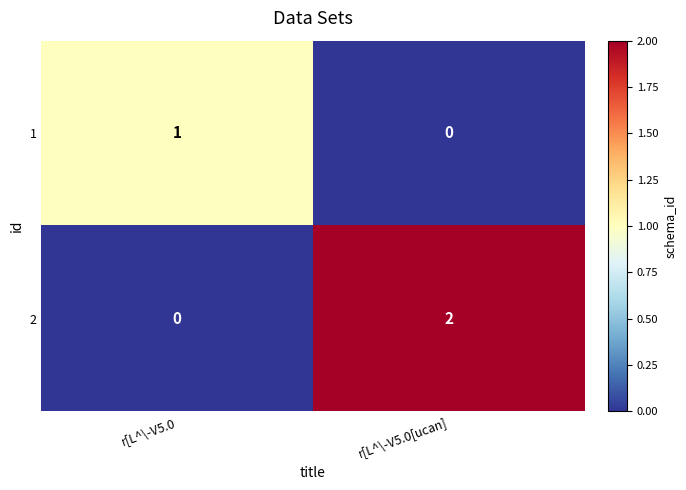

Which category has the lowest value in the 1 series?

r[L^\-V5.0[ucan]